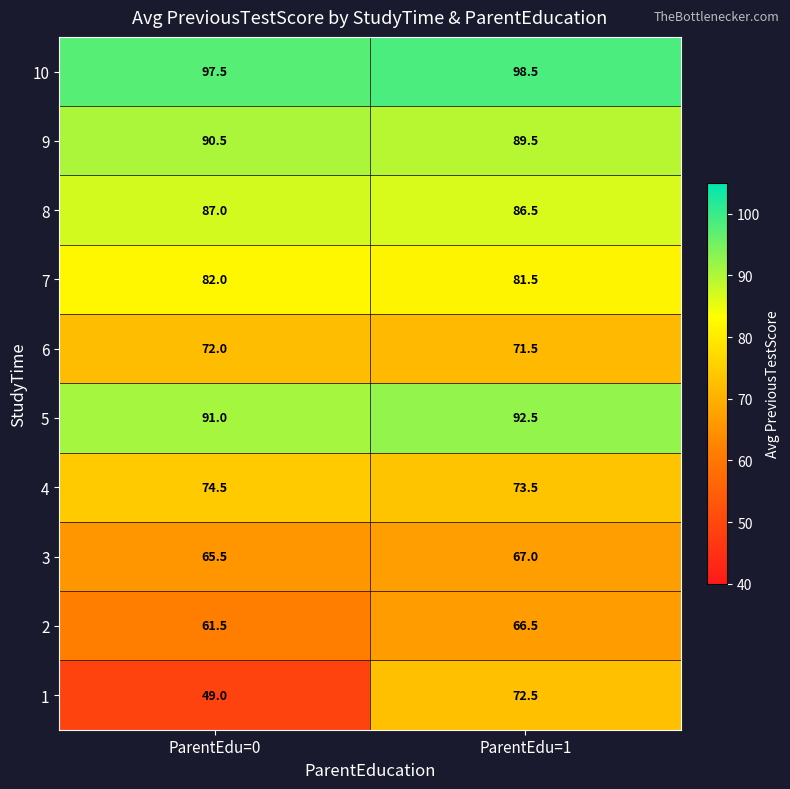

How many values in the 2 series are below 66?

1